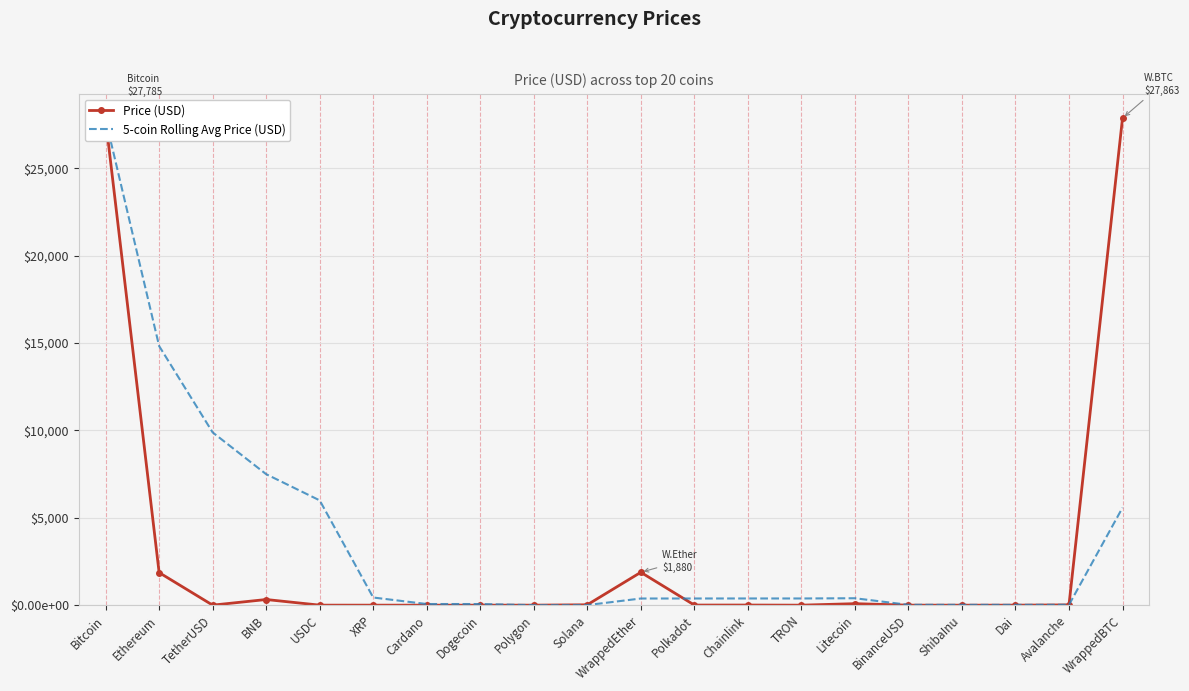

Which series changed the most between USDC and XRP?

5-coin Rolling Avg Price (USD)